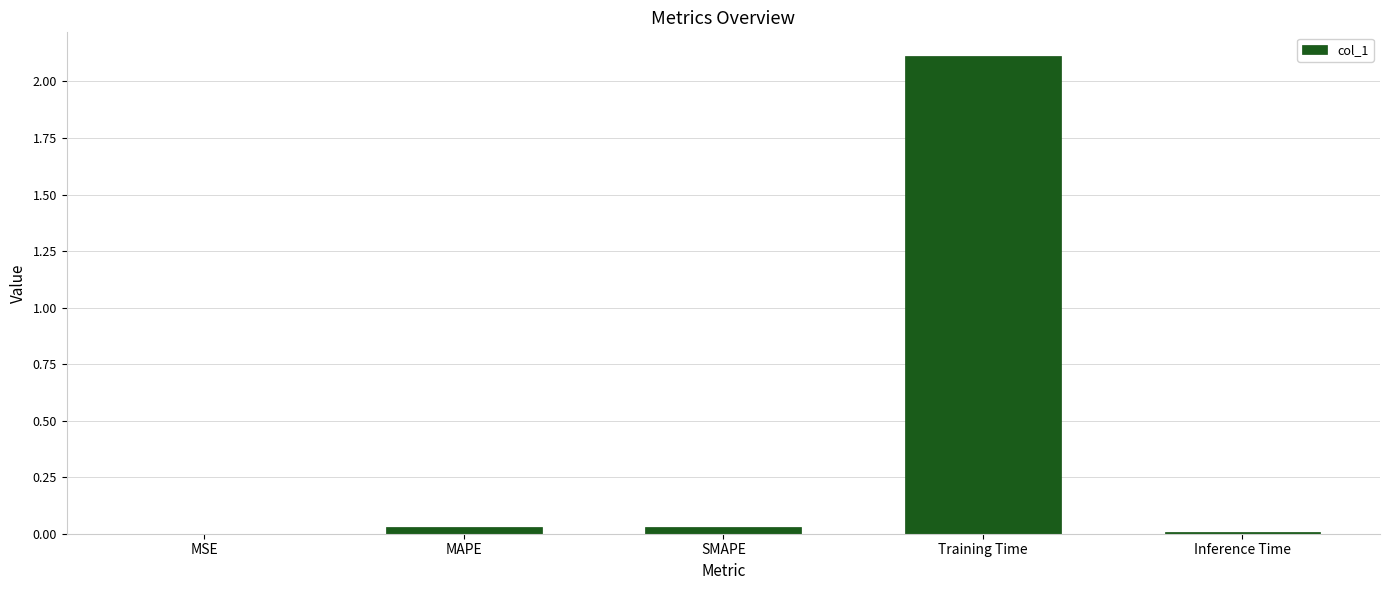

What is the maximum value shown in the chart?

2.1